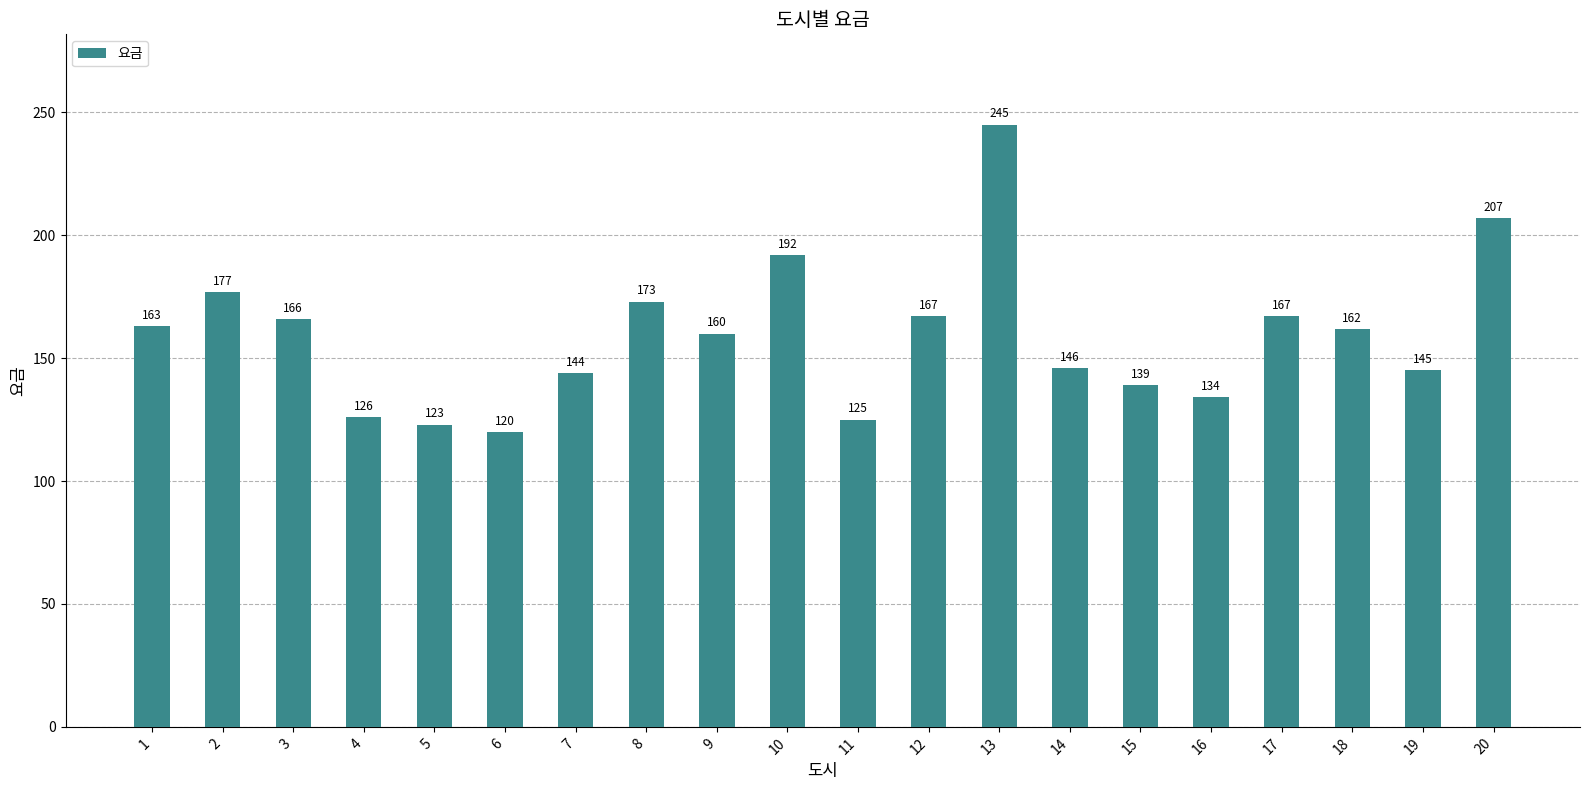

Which has a higher value, 20 or 6?

20